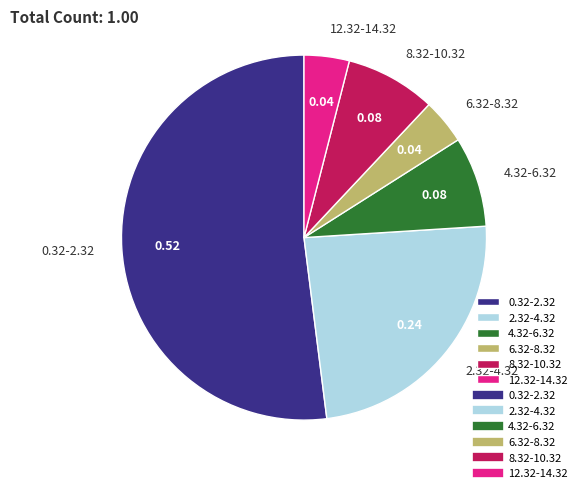

What is the majority slice?

0.32-2.32